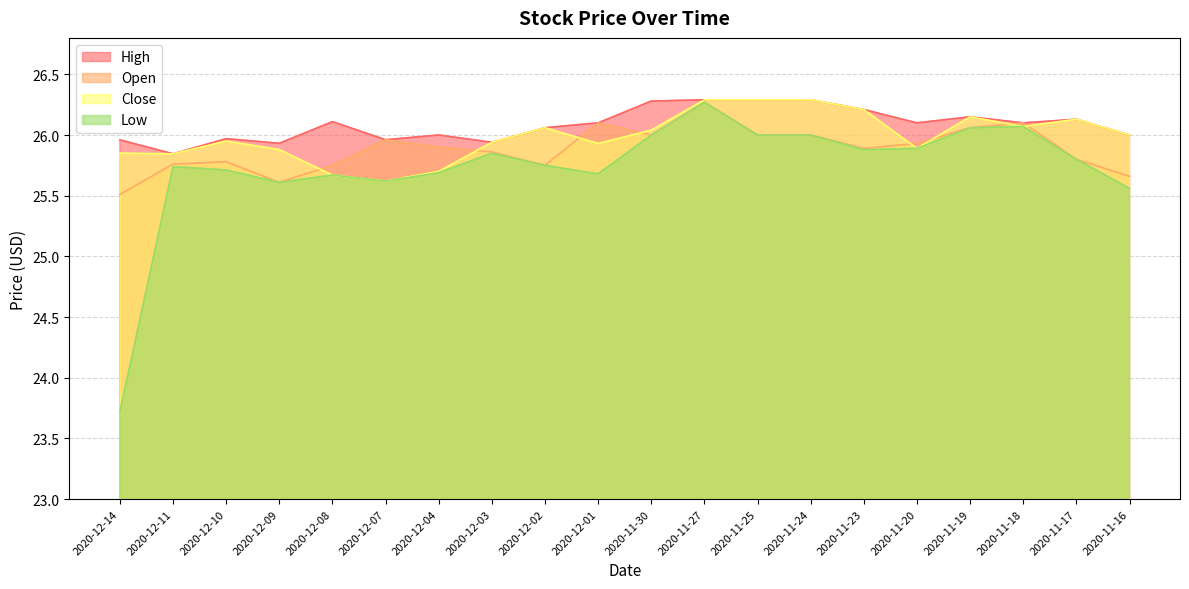

What is the smallest value displayed?

23.7